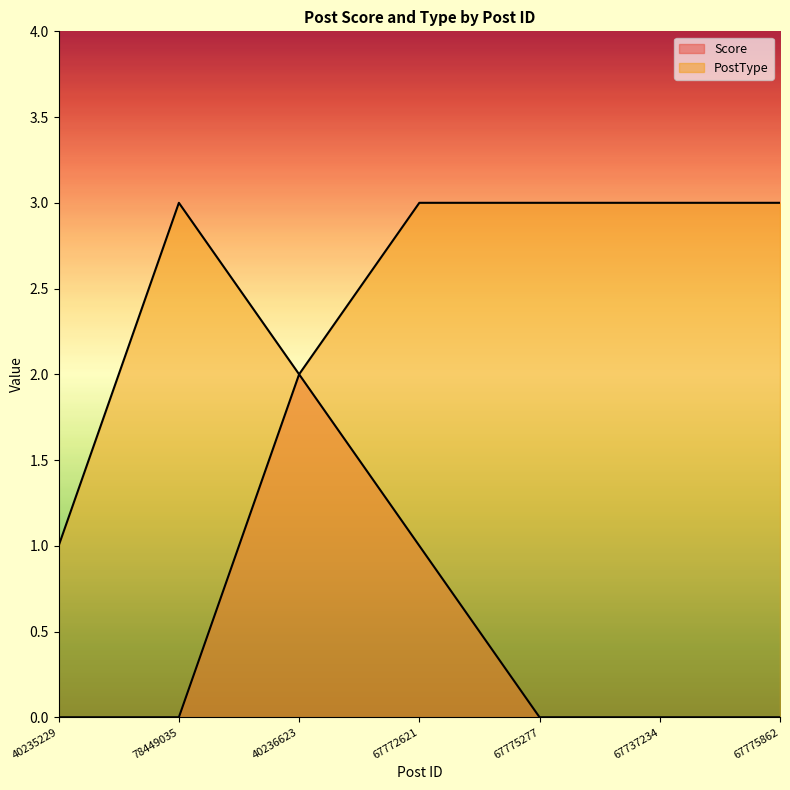

In PostType, how many points are higher than both neighbors (excluding endpoints)?

1